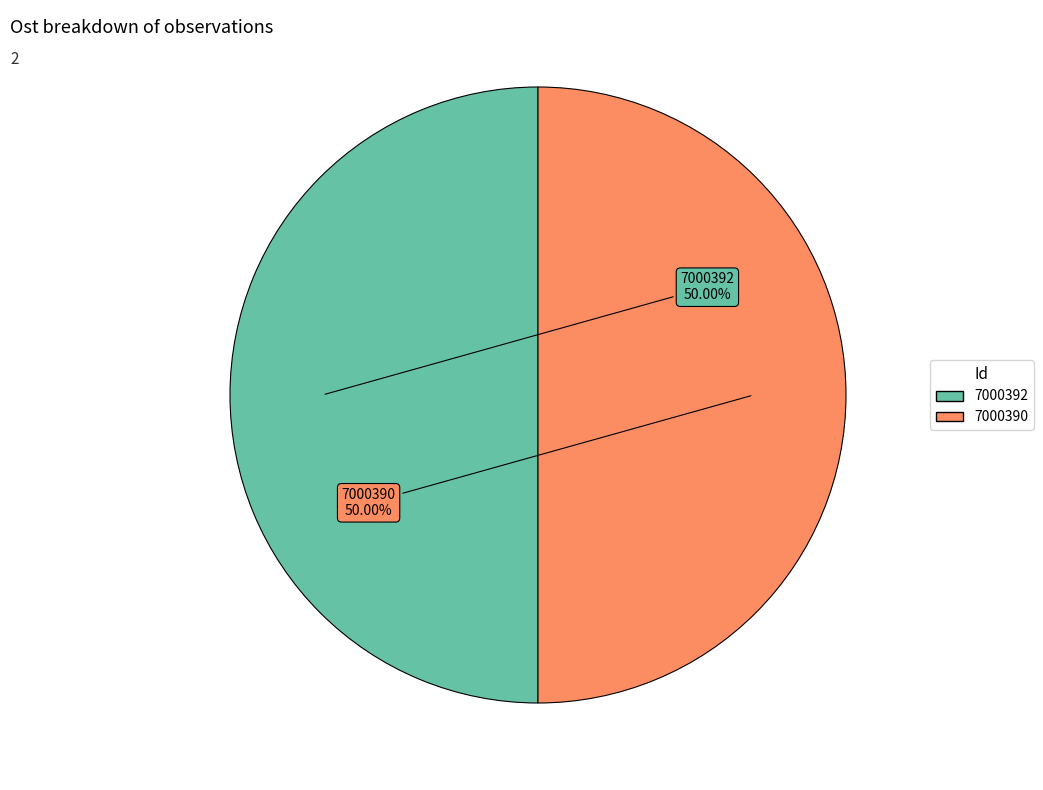

How much of the chart is everything except 7000392?

50.0%